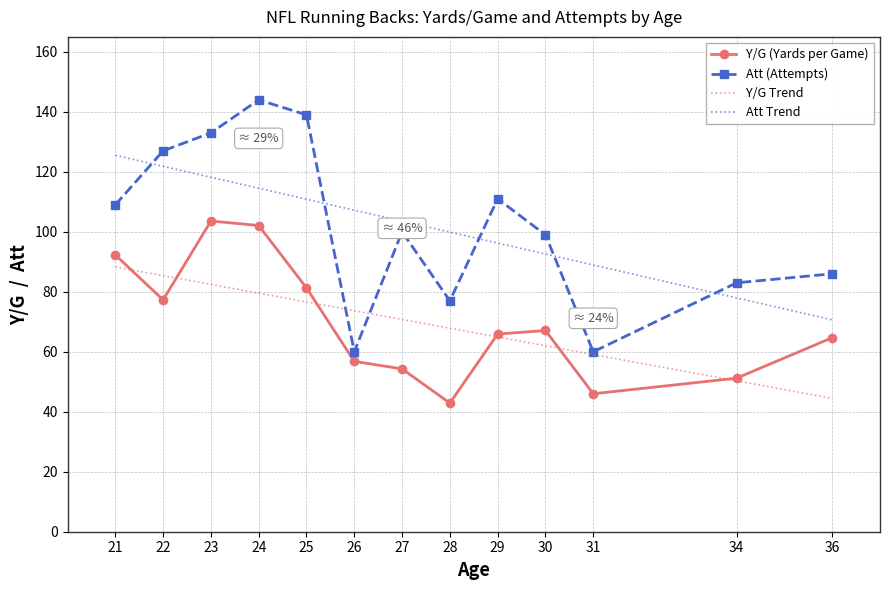

True or false: Y/G Trend and Att (Attempts) intersect in this chart.

True